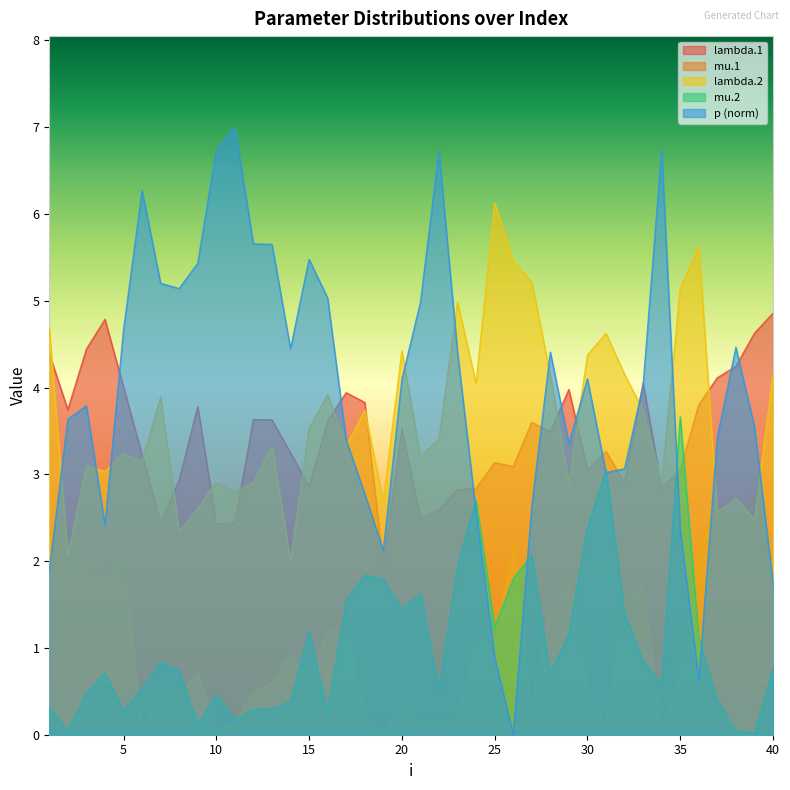

What is the approximate value of mu.1 at 23?

0.2